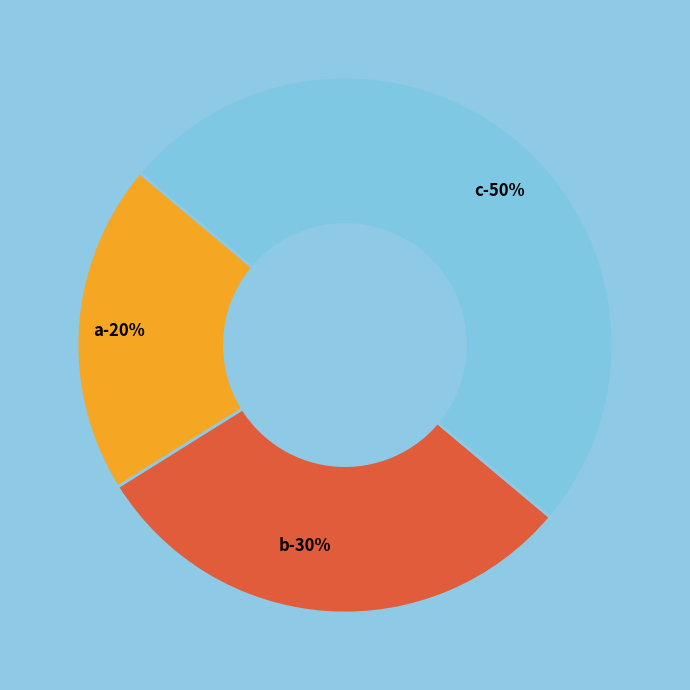

To the nearest percent, what is the combined percentage of a and c?

70%